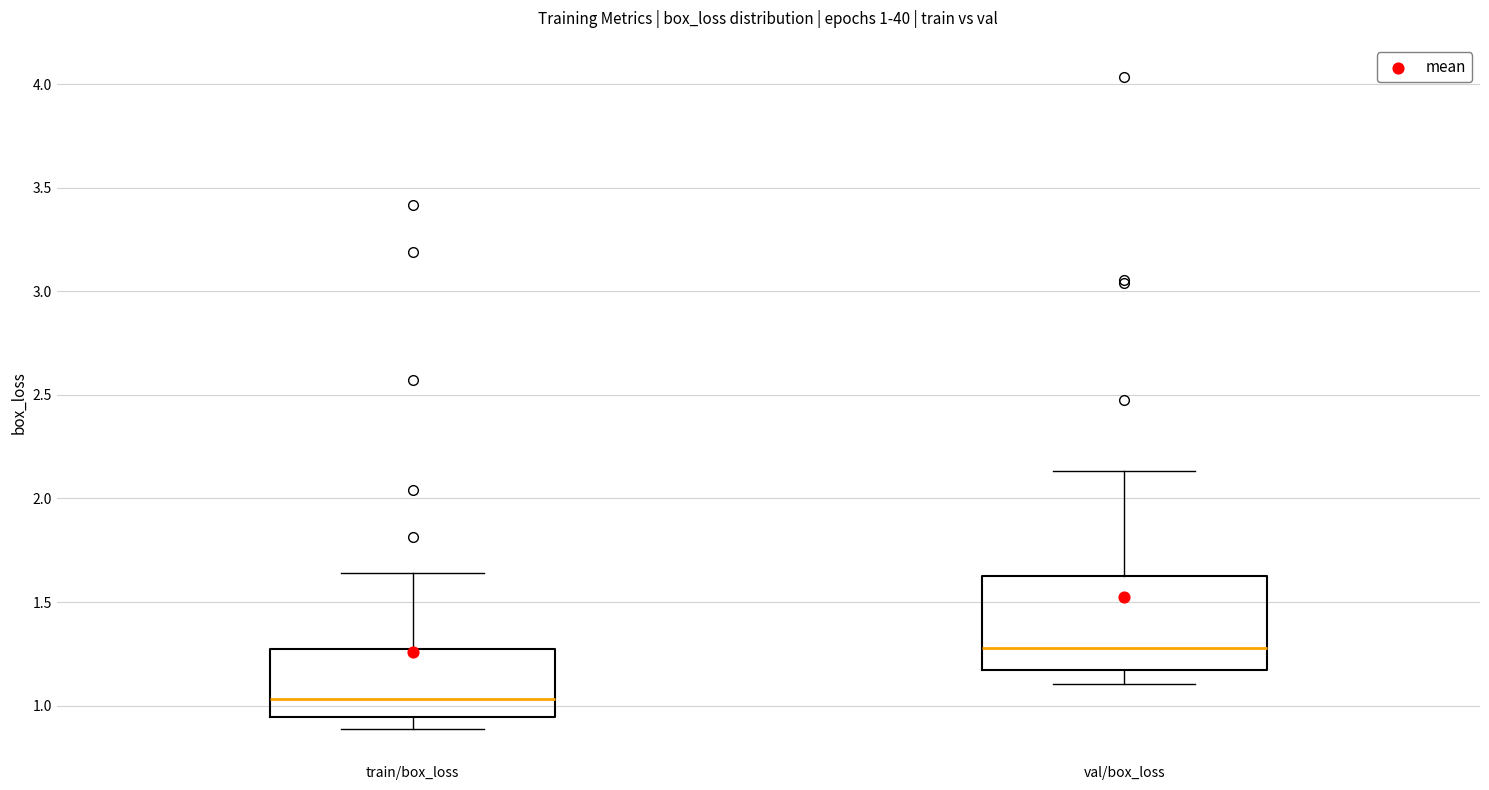

Which box is the tallest, from its lower edge to its upper edge?

val/box_loss